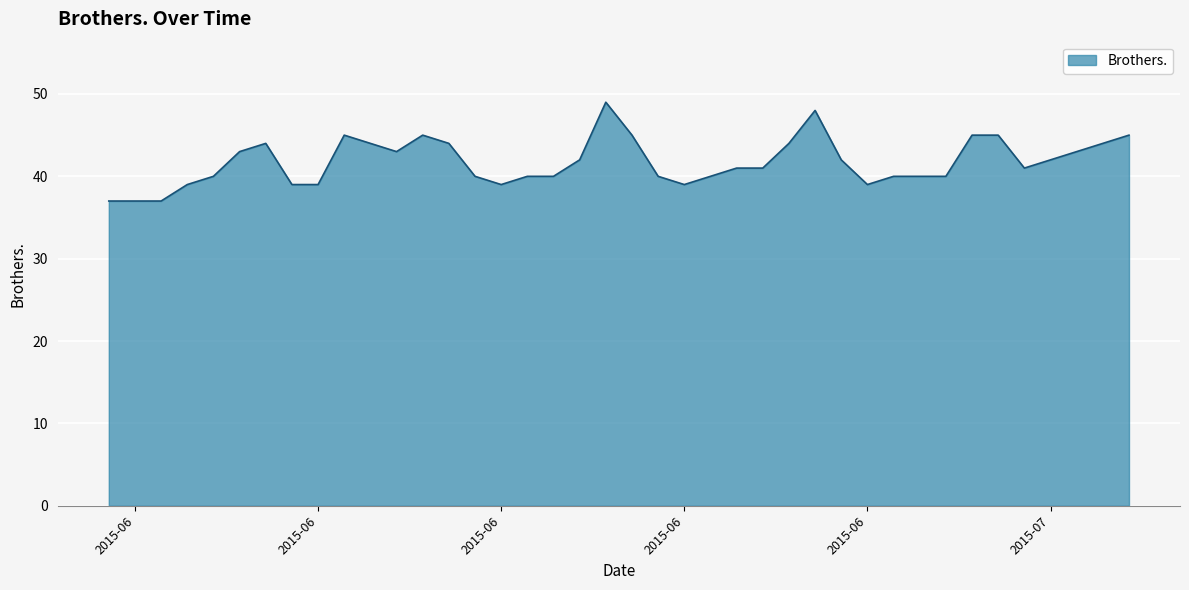

What is the greatest value displayed?

49